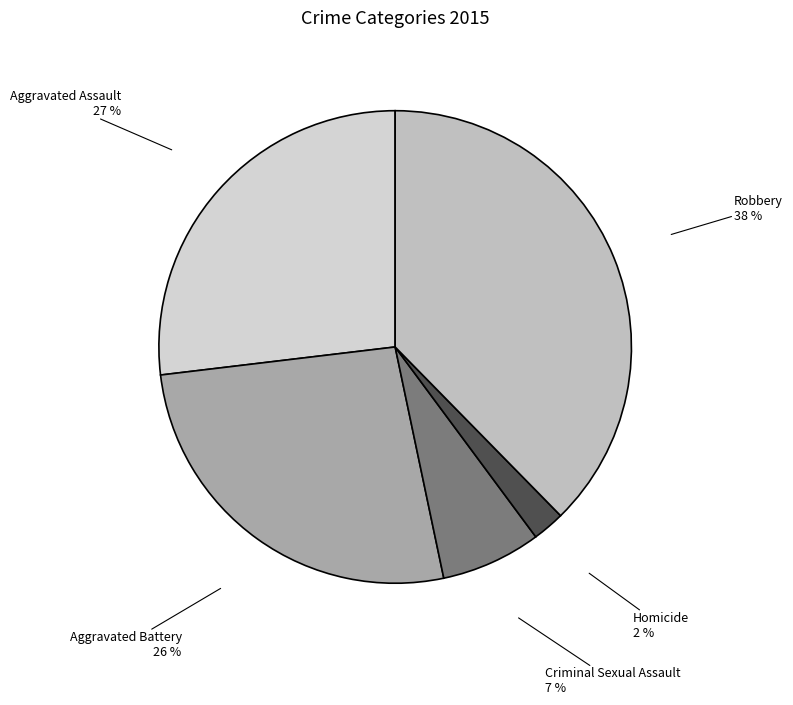

True or false: Criminal Sexual Assault accounts for 12% of the total.

False